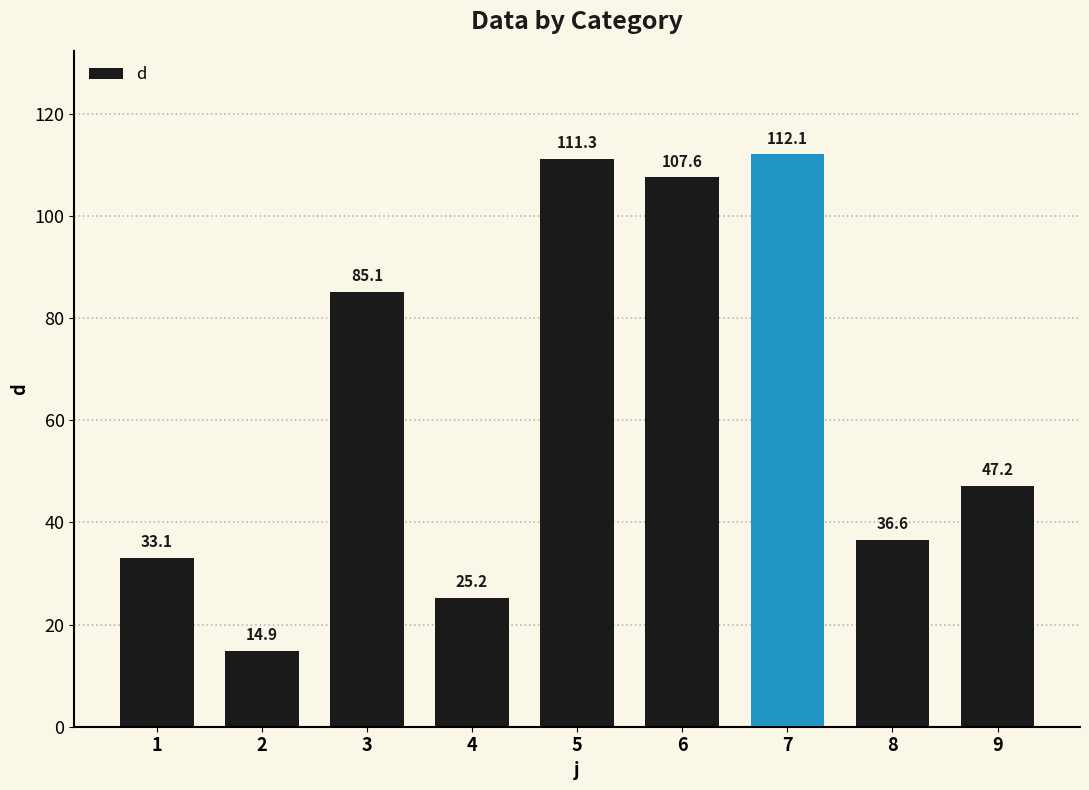

What is the difference between the maximum and minimum values?

97.2